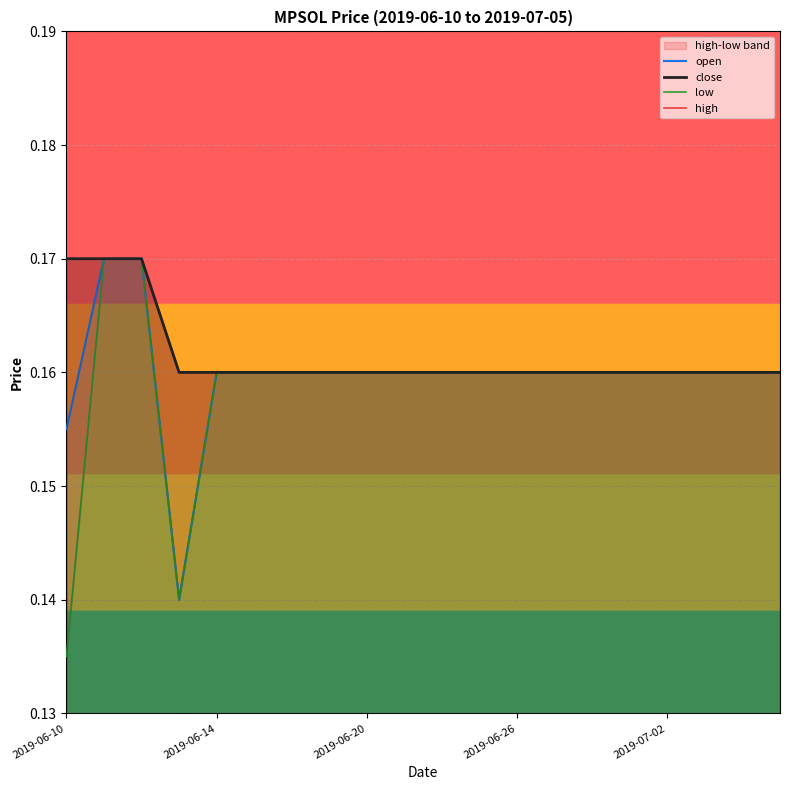

True or false: open has a value of 0.3 at 2019-06-20.

False